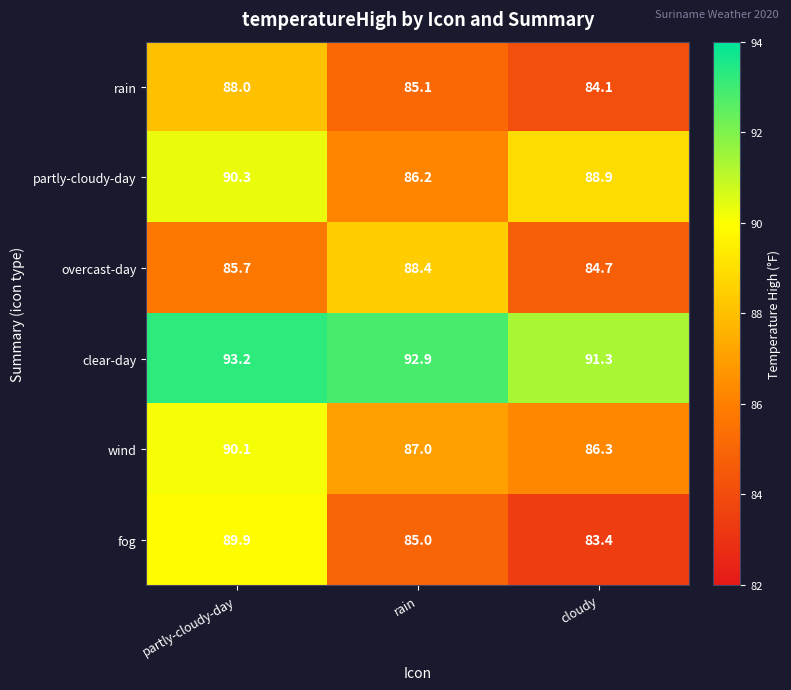

What is the maximum value shown in the chart?

93.2